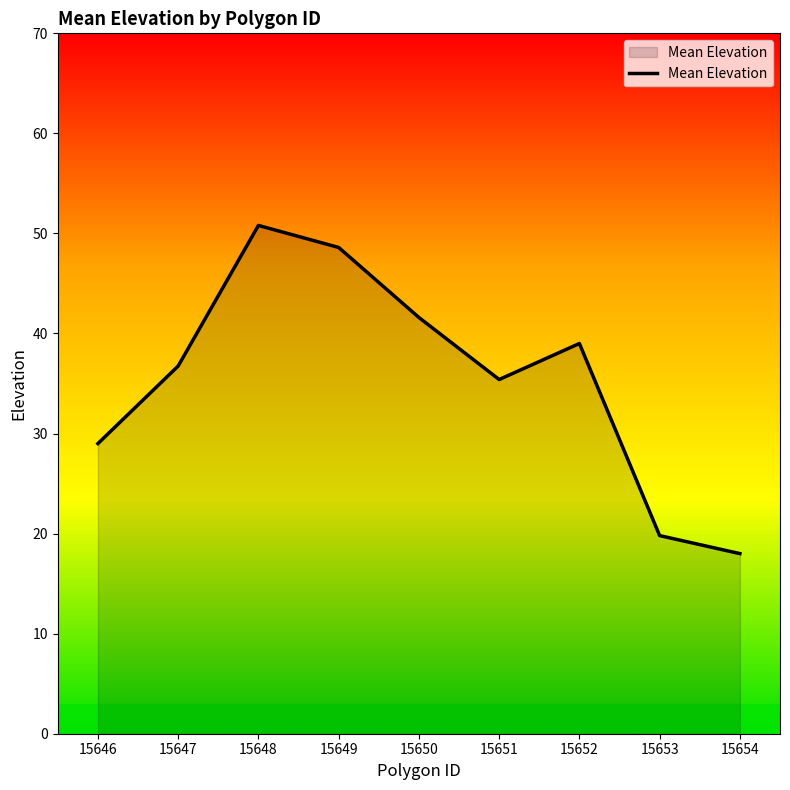

What is the smallest value displayed?

18.0